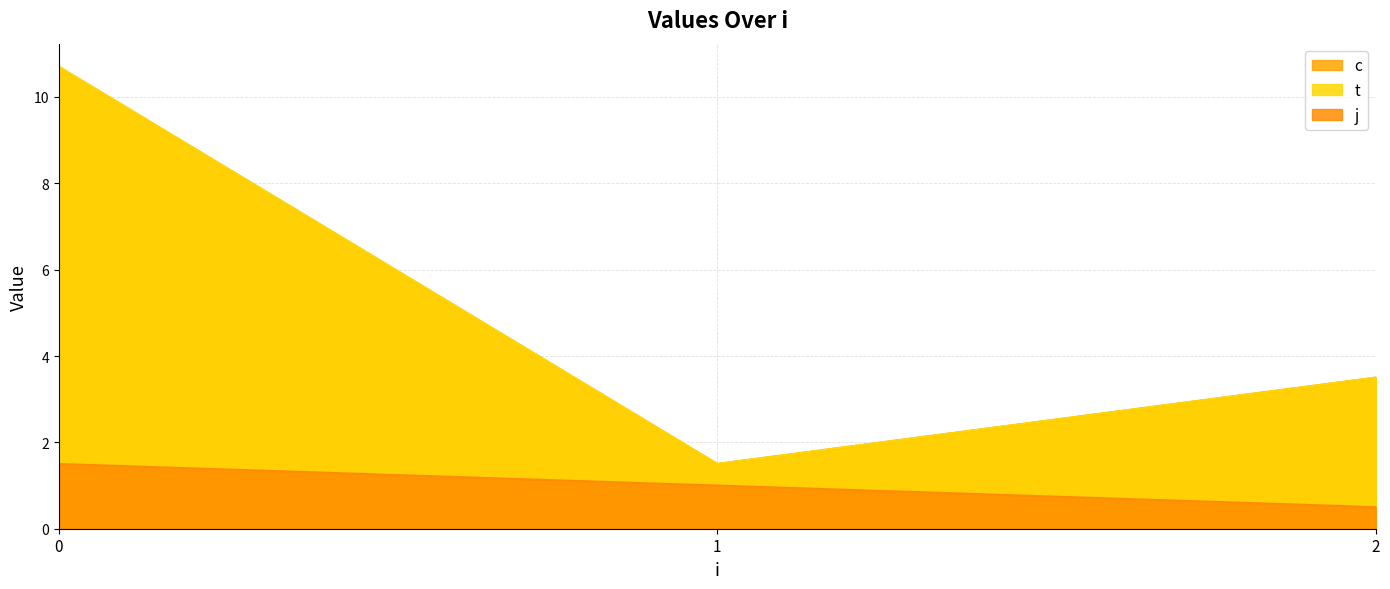

Is it true that c equals 4.1 at 2?

False